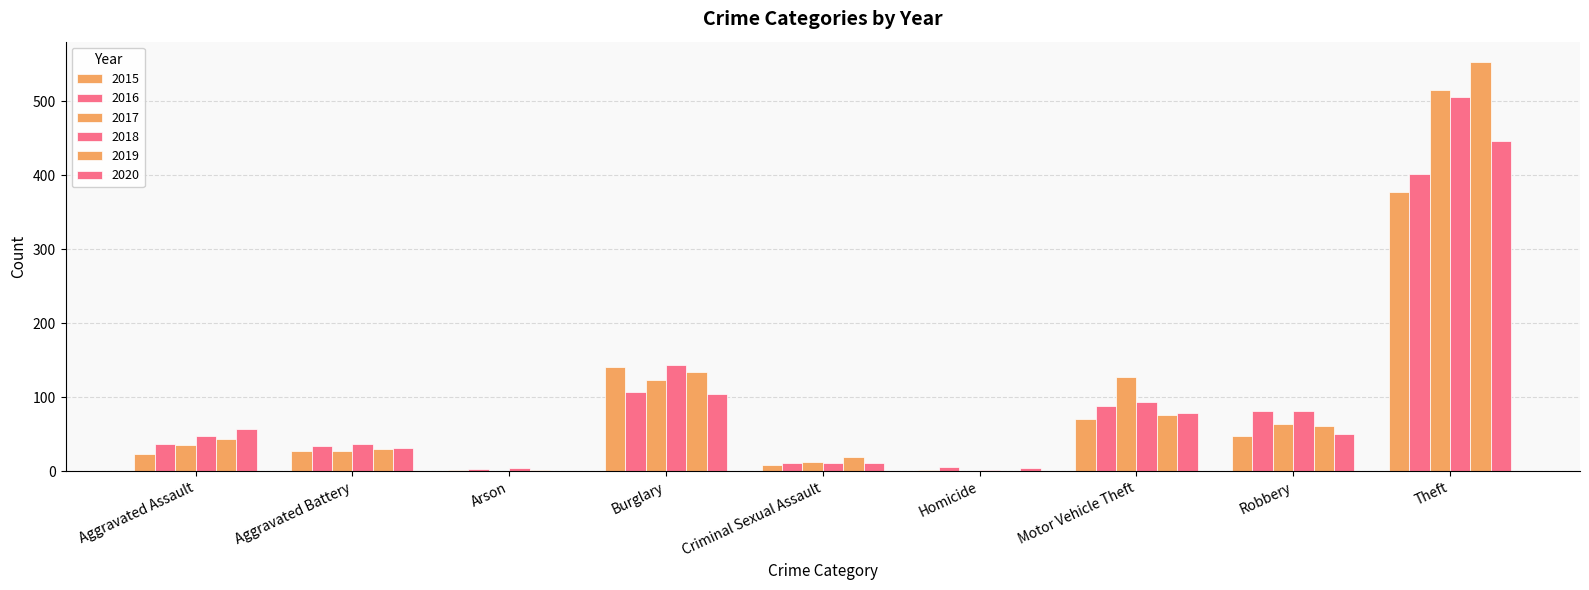

At which label does 2015 reach its minimum?

Arson